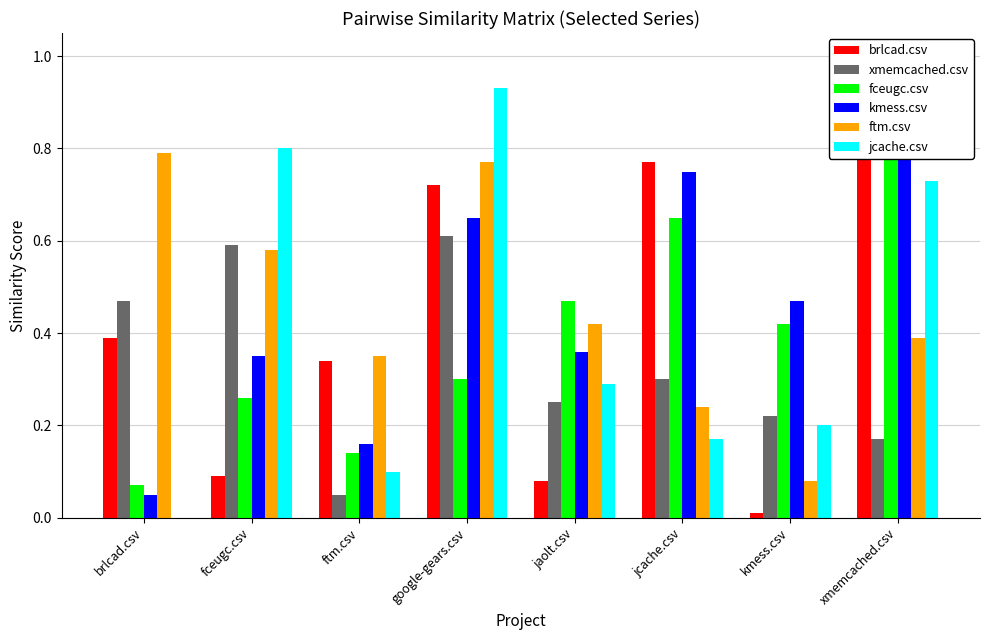

What is the value of the xmemcached.csv bar at the 2nd from the left?

0.6